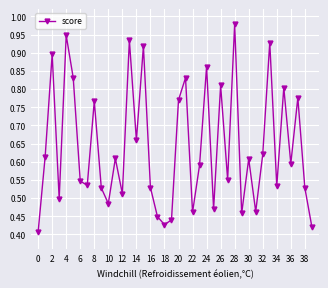

How many points are lower than both their immediate neighbors (excluding endpoints)?

13